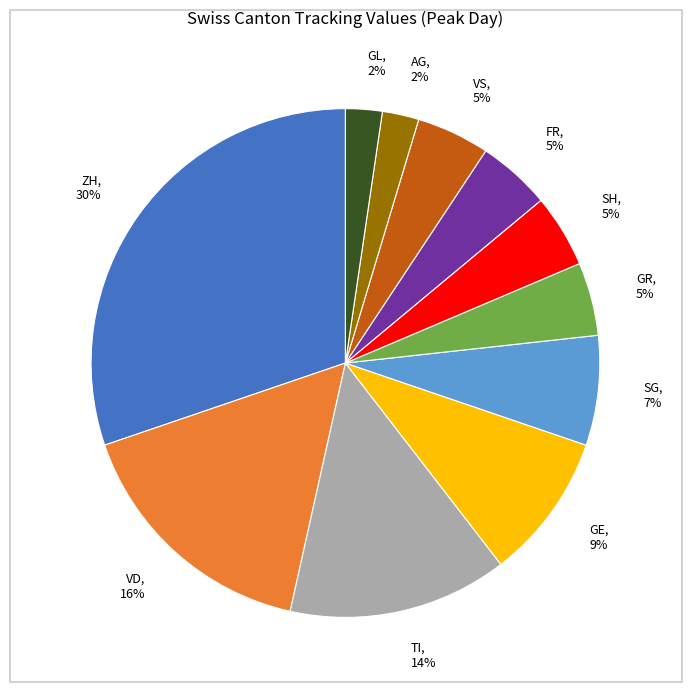

To the nearest percent, what is the average slice percentage?

9%